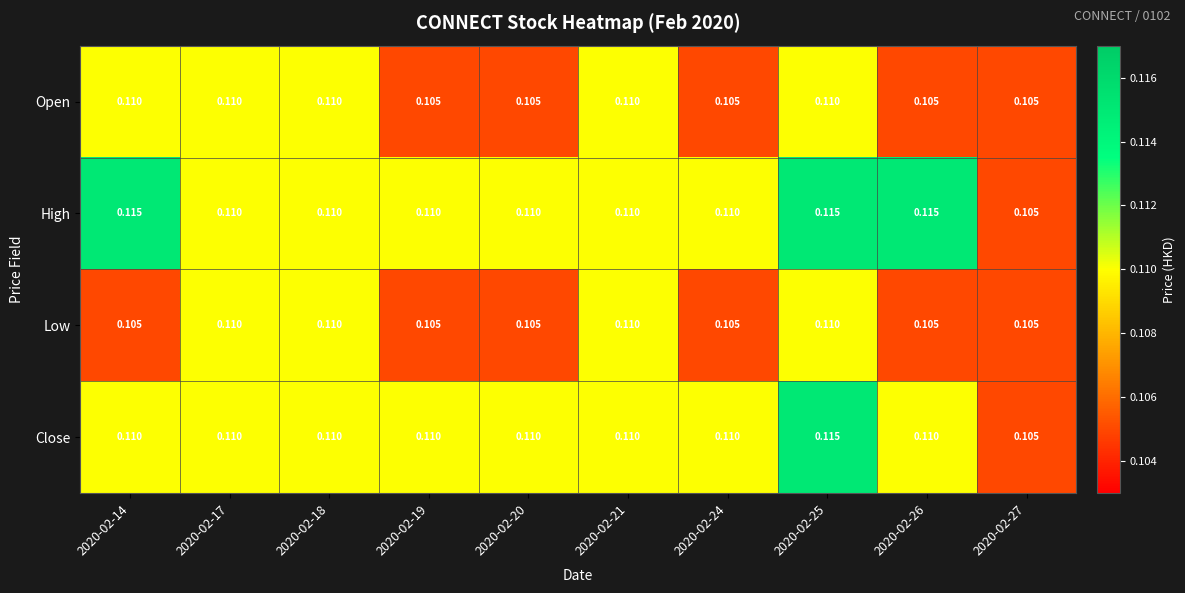

Which series has the largest total across all categories?

High